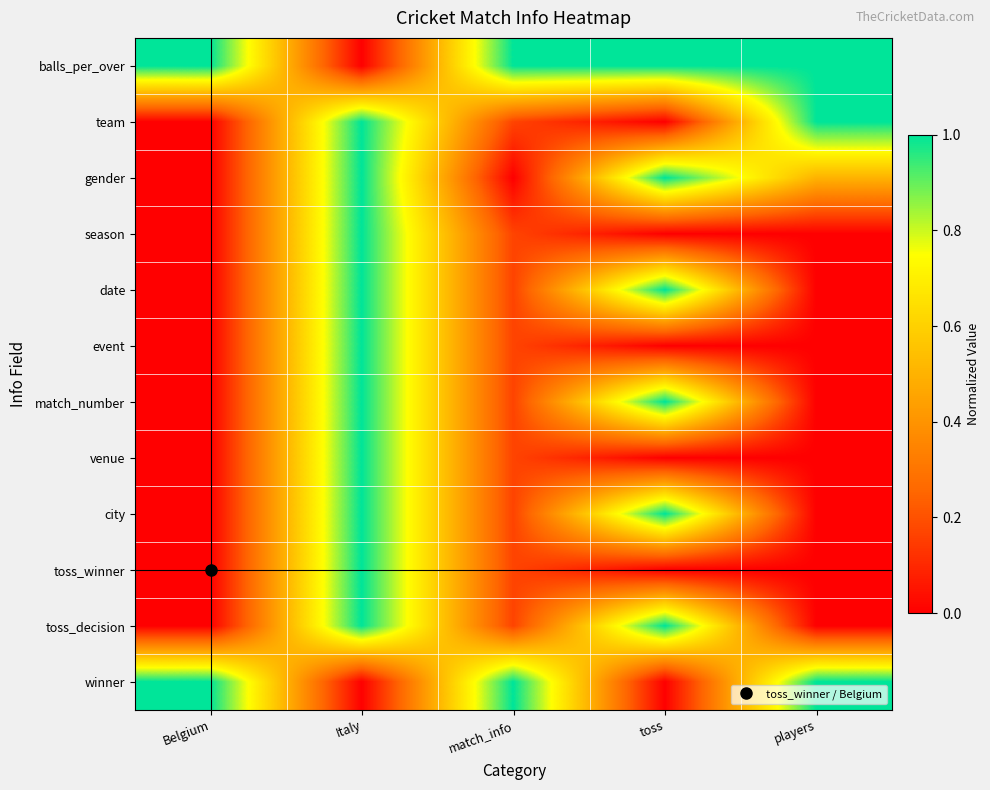

Reading right to left, extract all data points from this chart.

balls_per_over: players=1.0	toss=1.0	match_info=1.0	Italy=0.0	Belgium=1.0
team: players=1.0	toss=0.0	match_info=0.2	Italy=1.0	Belgium=0.0
gender: players=0.5	toss=1.0	match_info=0.0	Italy=1.0	Belgium=0.0
season: players=0.0	toss=0.0	match_info=0.2	Italy=1.0	Belgium=0.0
date: players=0.0	toss=1.0	match_info=0.2	Italy=1.0	Belgium=0.0
event: players=0.0	toss=0.0	match_info=0.2	Italy=1.0	Belgium=0.0
match_number: players=0.0	toss=1.0	match_info=0.2	Italy=1.0	Belgium=0.0
venue: players=0.0	toss=0.0	match_info=0.2	Italy=1.0	Belgium=0.0
city: players=0.0	toss=1.0	match_info=0.2	Italy=1.0	Belgium=0.0
toss_winner: players=0.0	toss=0.0	match_info=0.2	Italy=1.0	Belgium=0.0
toss_decision: players=0.0	toss=1.0	match_info=0.2	Italy=1.0	Belgium=0.0
winner: players=1.0	toss=0.0	match_info=1.0	Italy=0.0	Belgium=1.0